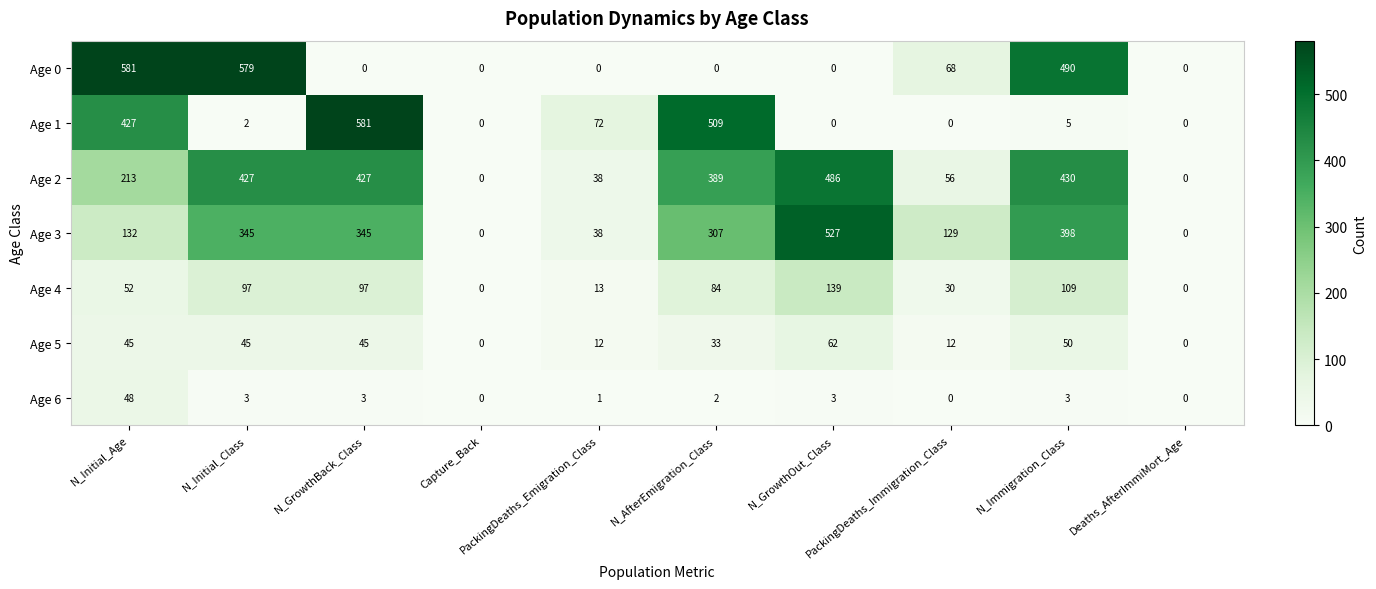

What is the difference between the maximum and minimum values in the Age 2 series?

486